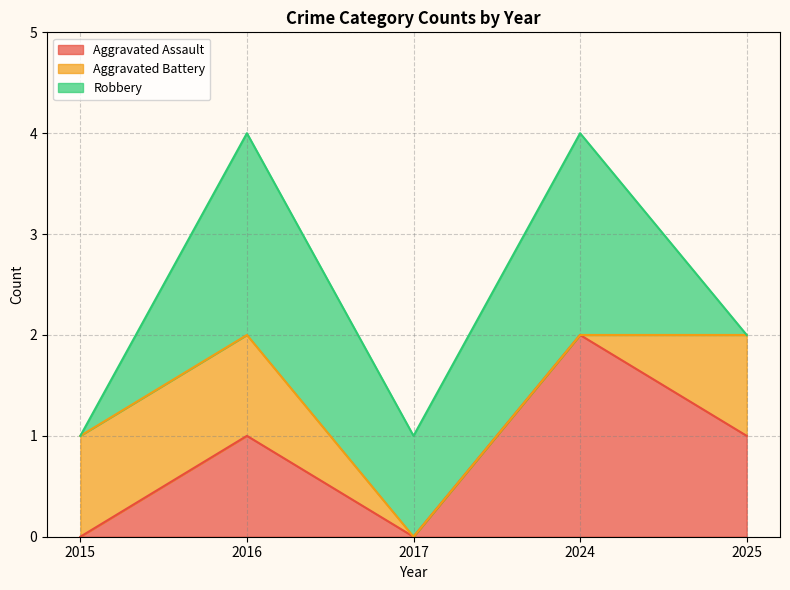

The value of Aggravated Assault at 2015 is 1. True or false?

False